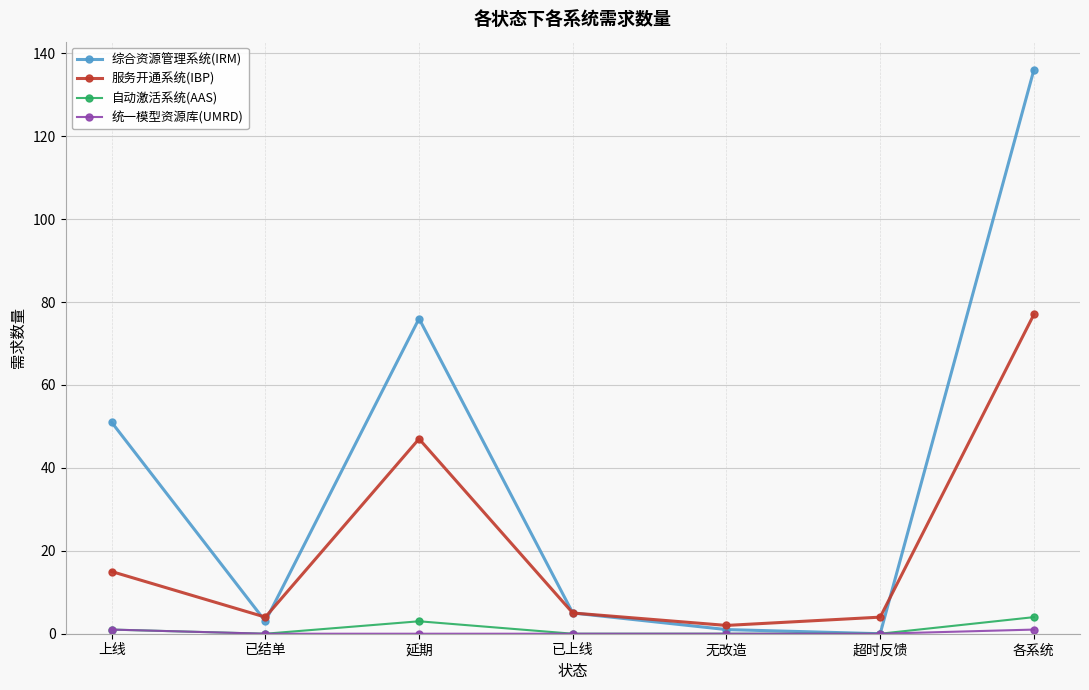

Between 已上线 and 无改造, which series saw the biggest shift?

综合资源管理系统(IRM)